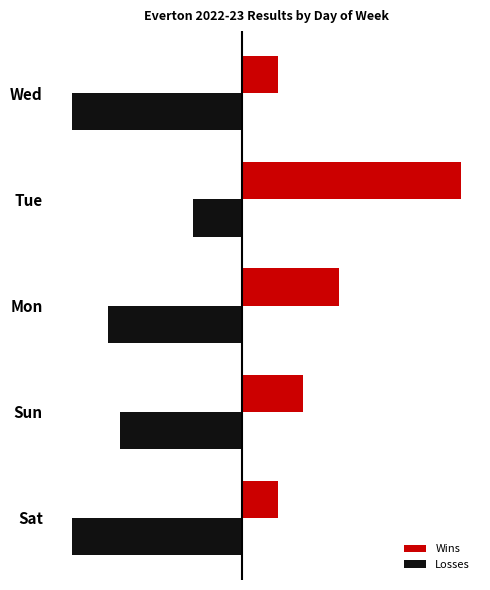

What are all the series names shown in the legend?

Wins, Losses